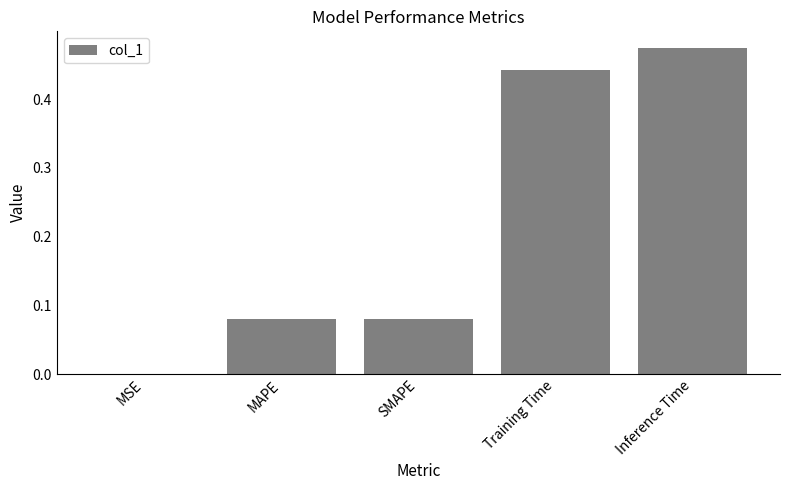

The value at Inference Time is 0.2. True or false?

False